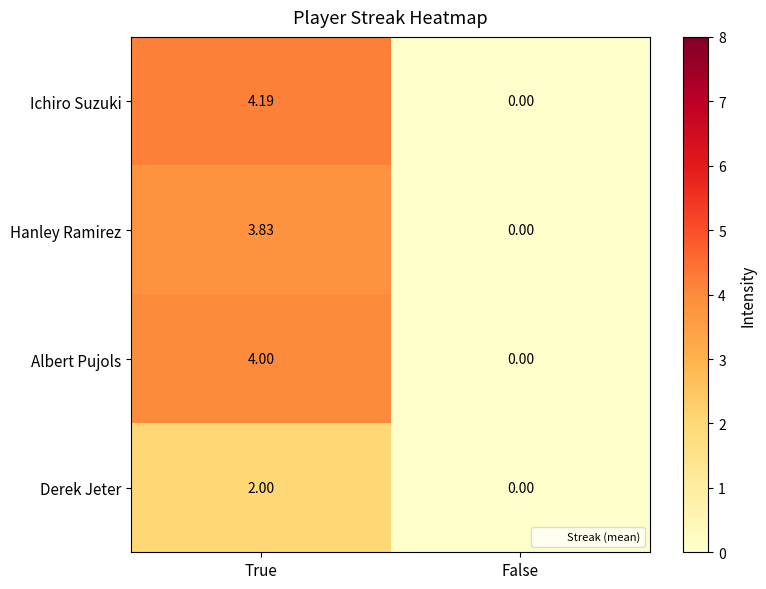

At which label is Hanley Ramirez closest to 1?

False